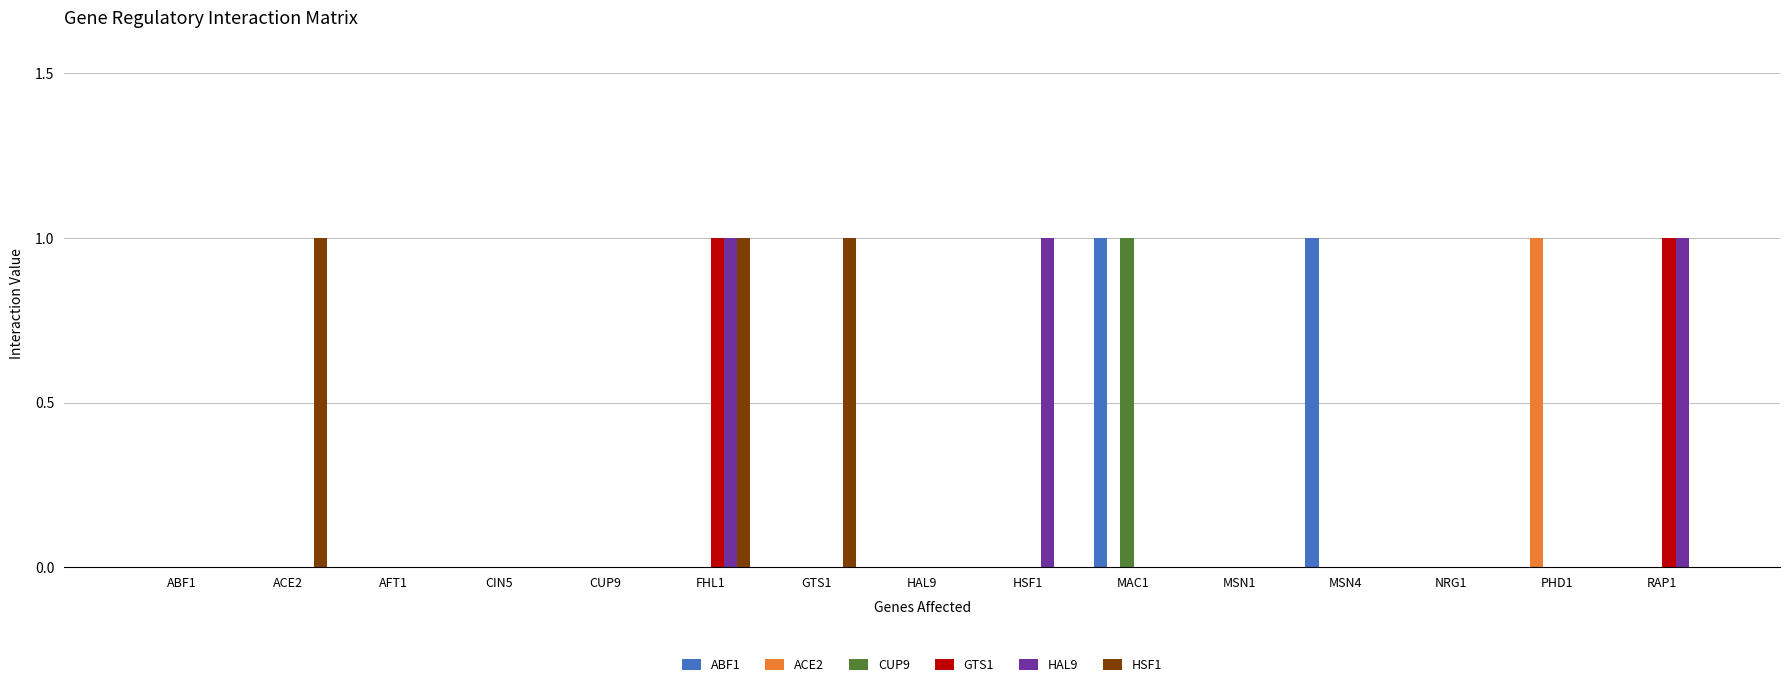

What is the sum of all HAL9 values?

3